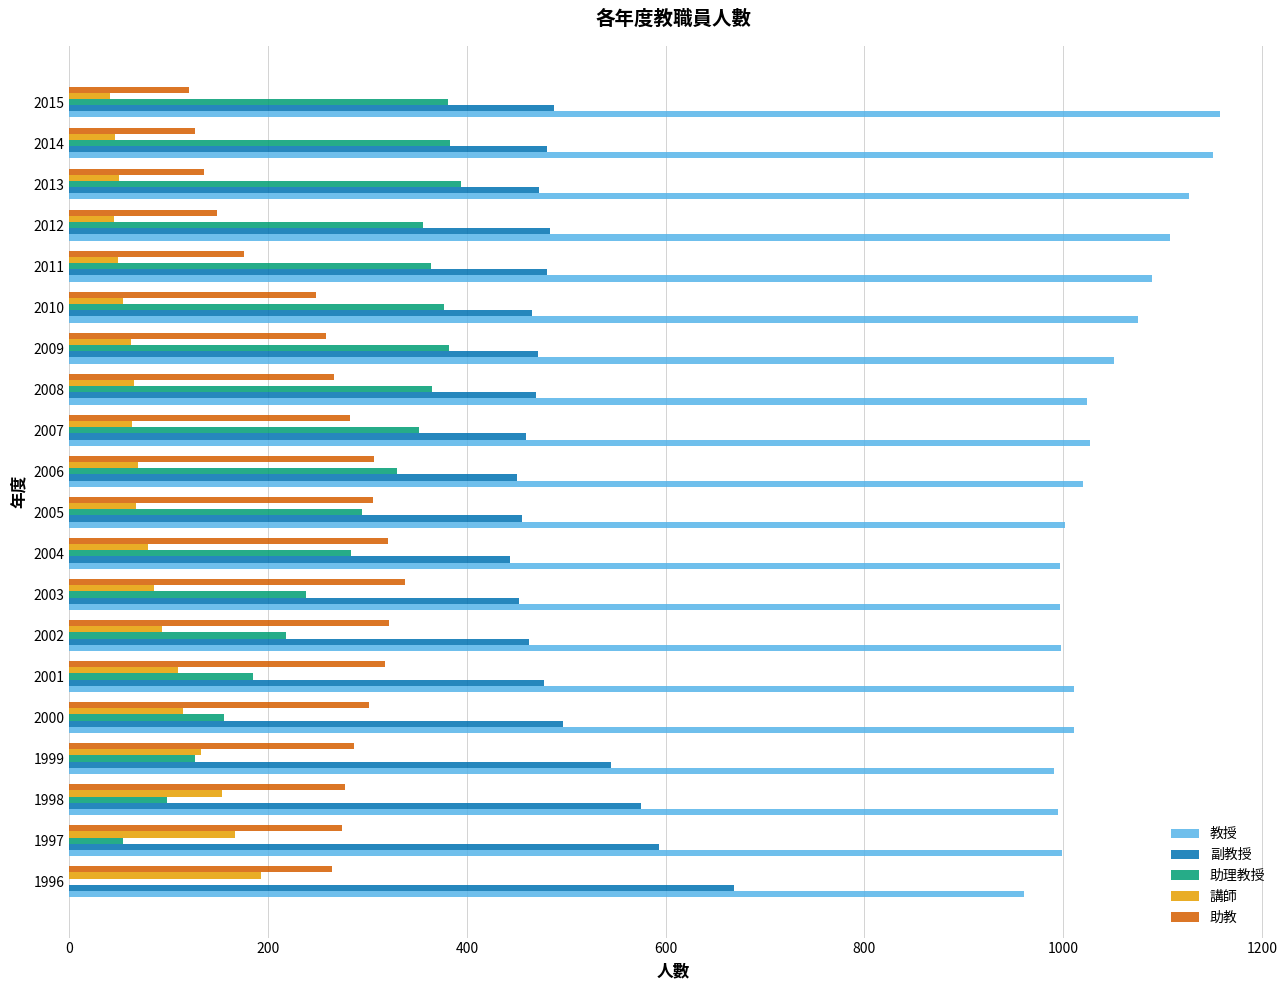

What is the maximum value shown in the chart?

1158